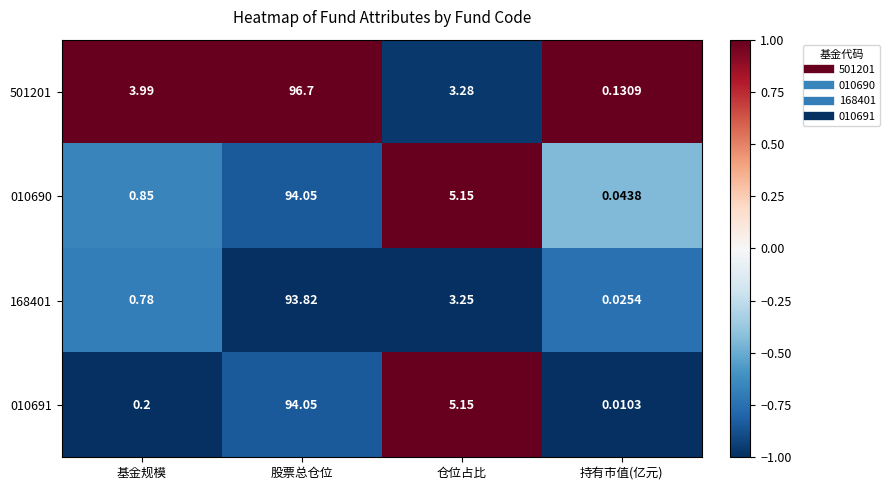

What is the greatest value displayed?

96.7